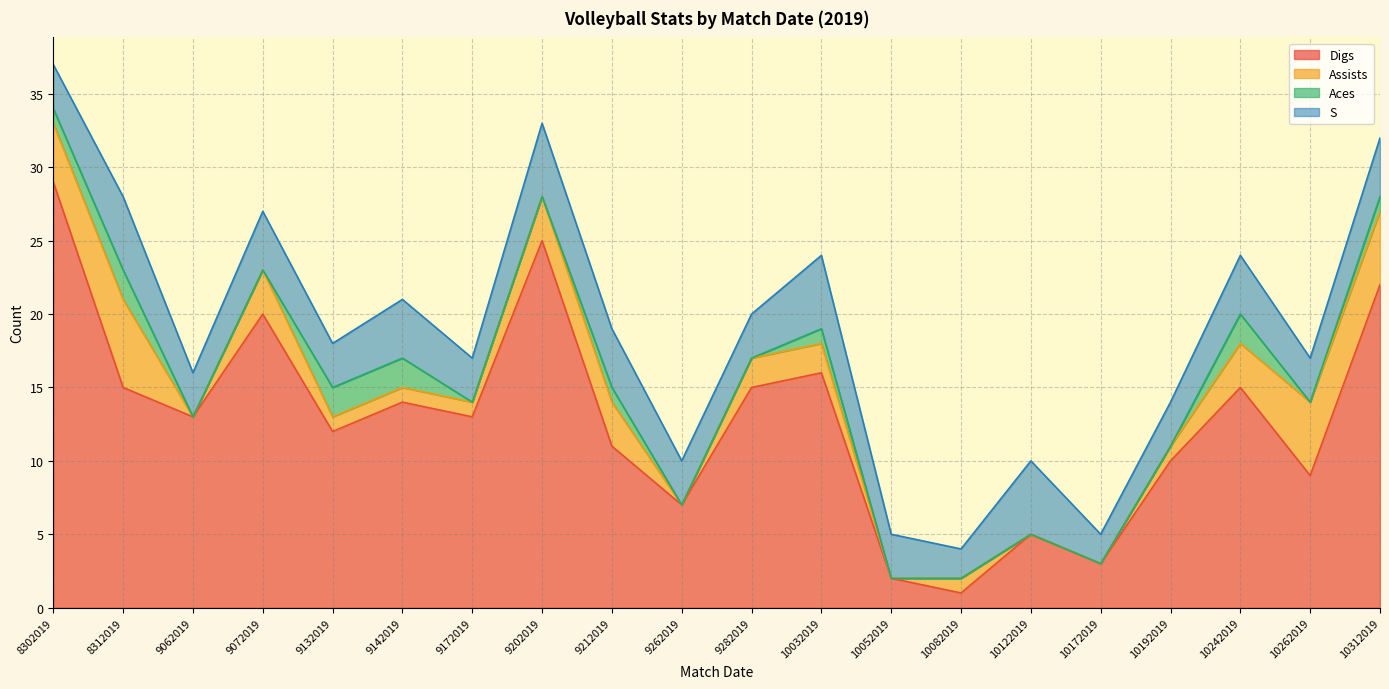

True or false: Aces and S intersect in this chart.

False